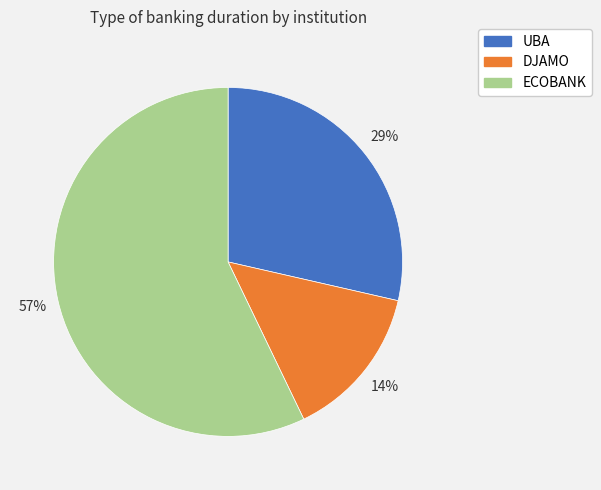

Do ECOBANK and DJAMO together represent more than half of the pie?

Yes